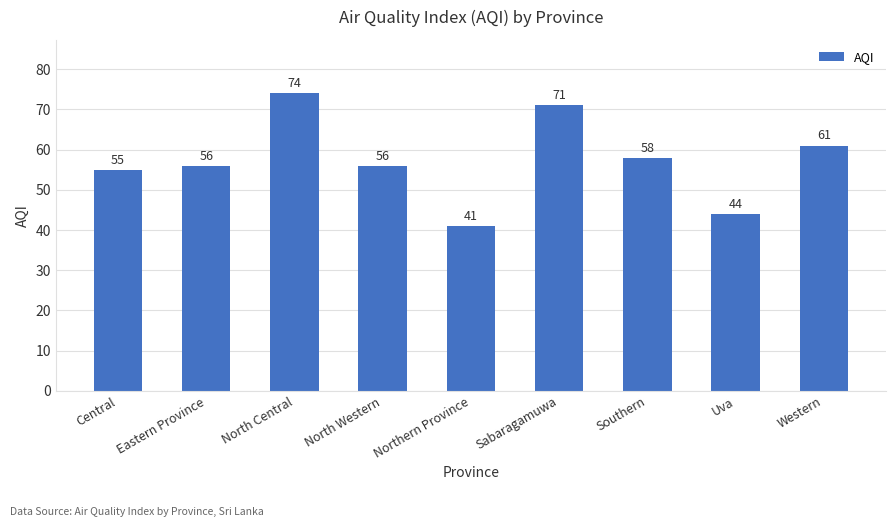

The chart shows a value of 61 at Western. True or false?

True